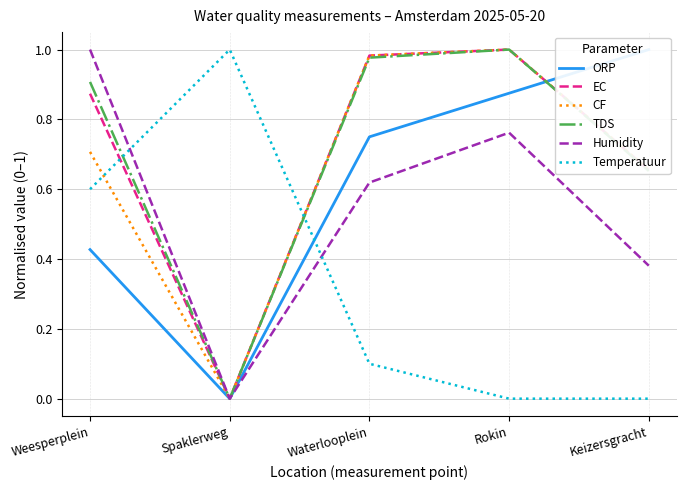

The Temperatuur series shows 0.0 at Keizersgracht. True or false?

True